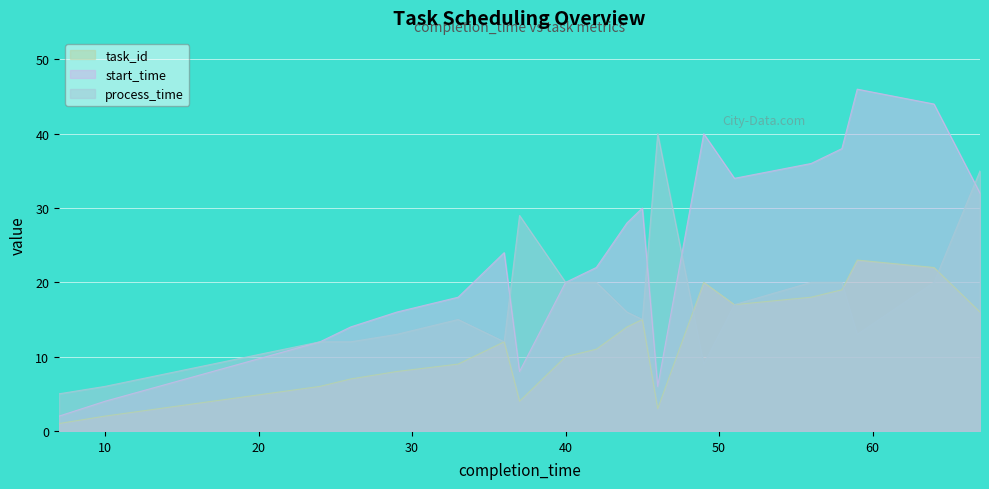

Is it true that start_time equals 30 at 45?

True